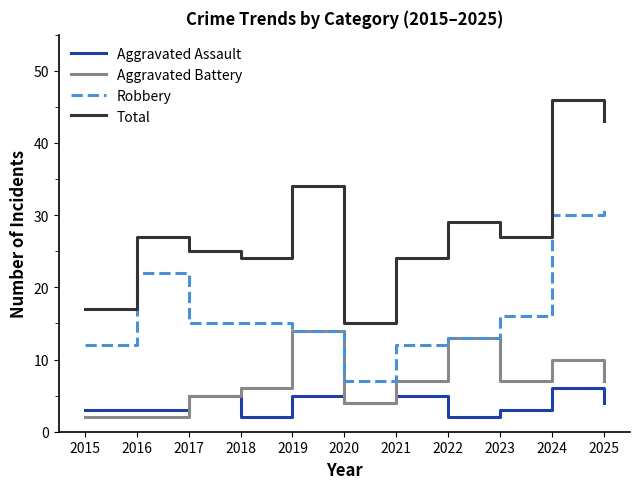

What is the highest value of the Aggravated Assault series?

6